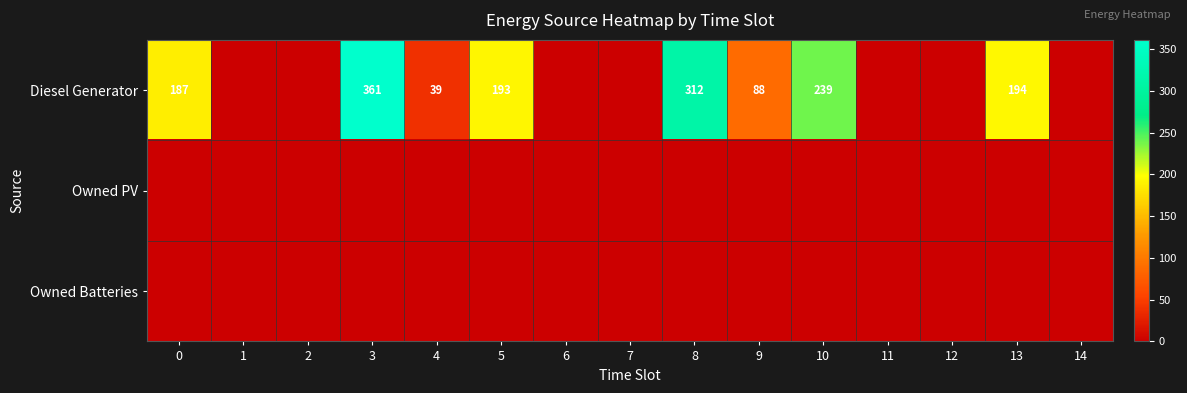

Is it true that Diesel Generator equals 37 at 9?

False